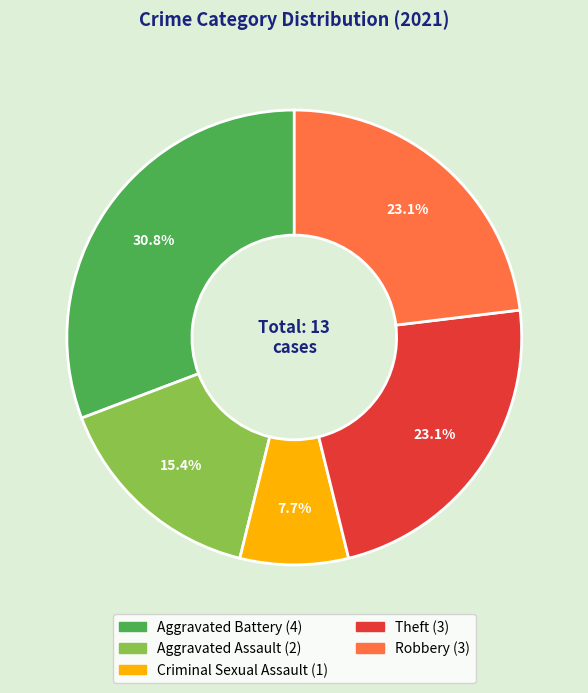

Does Theft represent more than half of the total?

No